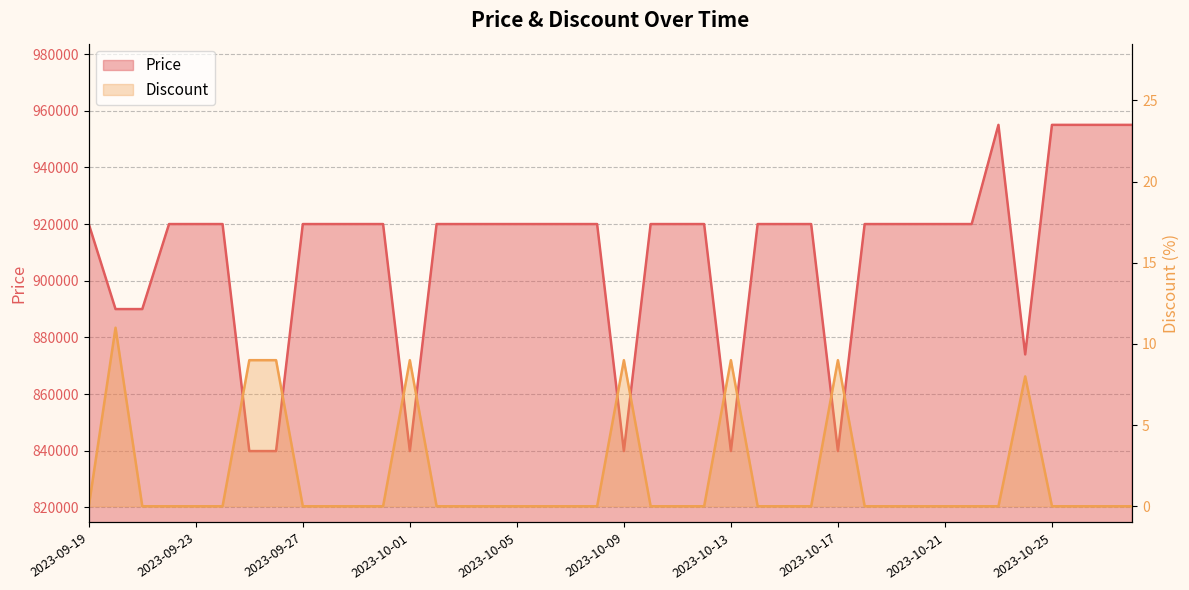

True or false: Price has more than 2 points higher than both neighbors.

False